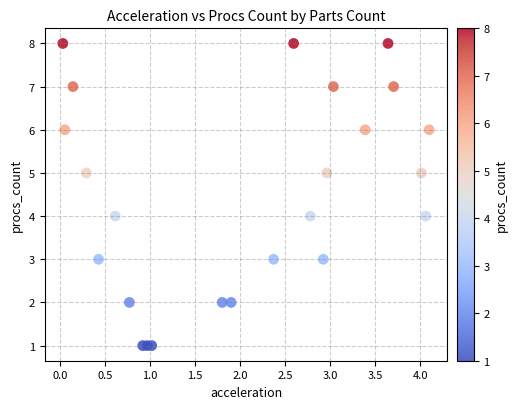

What is the range of Y values (max minus min)?

7